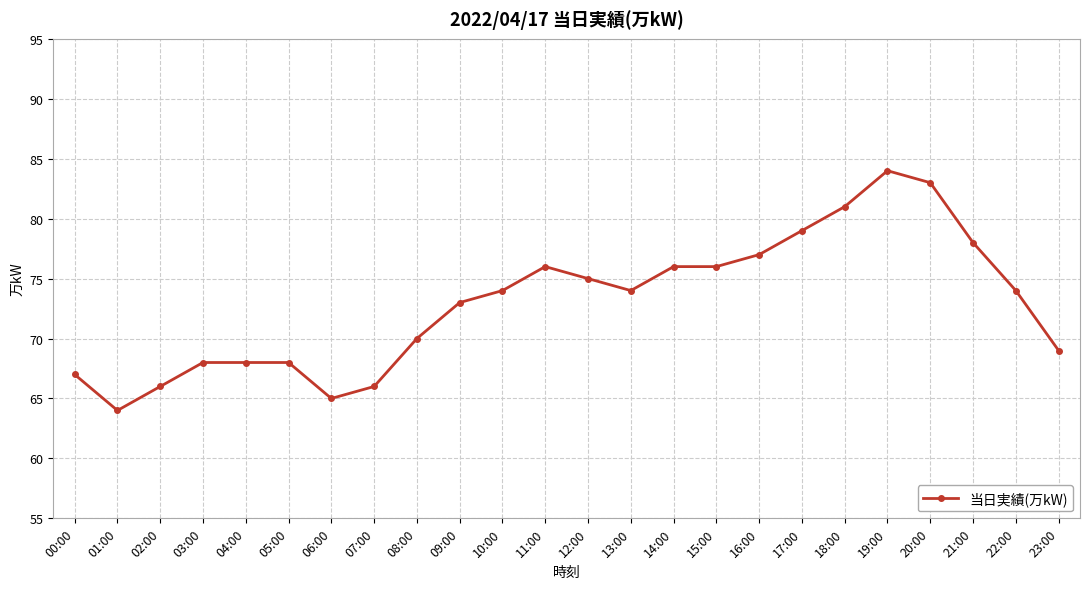

What is the difference between the maximum and minimum values?

20